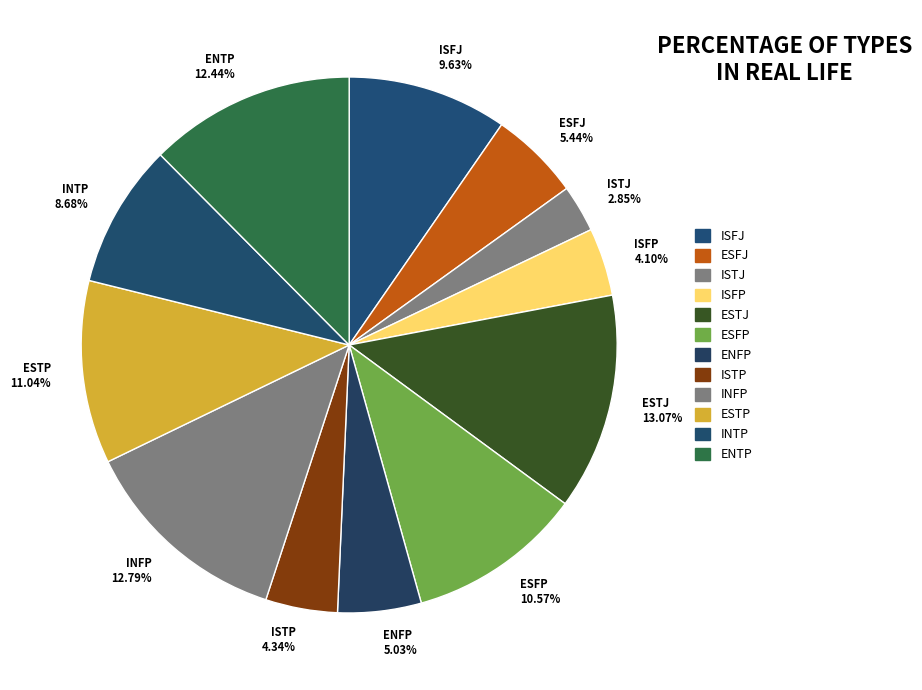

Do ESFP and ENTP together represent more than half of the pie?

No